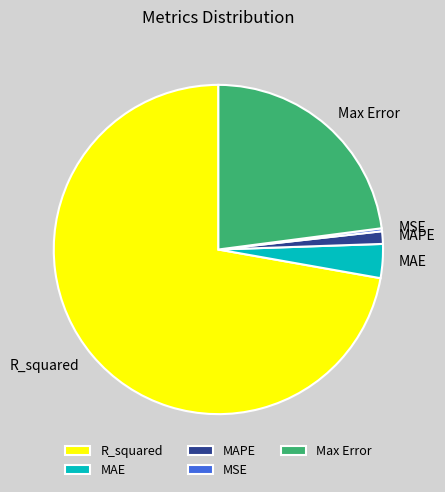

True or false: MSE accounts for 15% of the total.

False